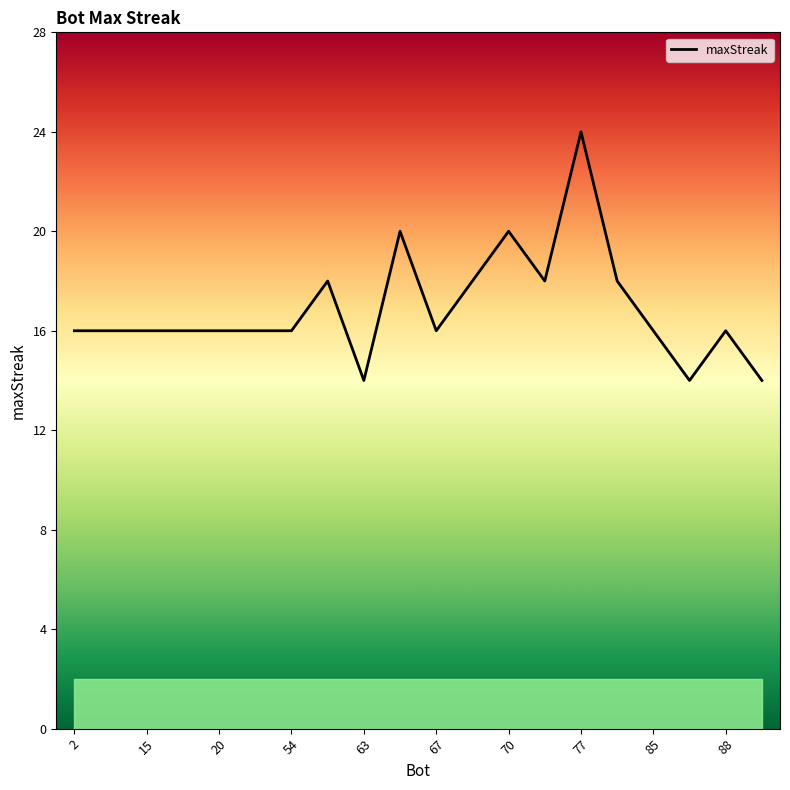

Is it true that the value at 67 is 6?

False